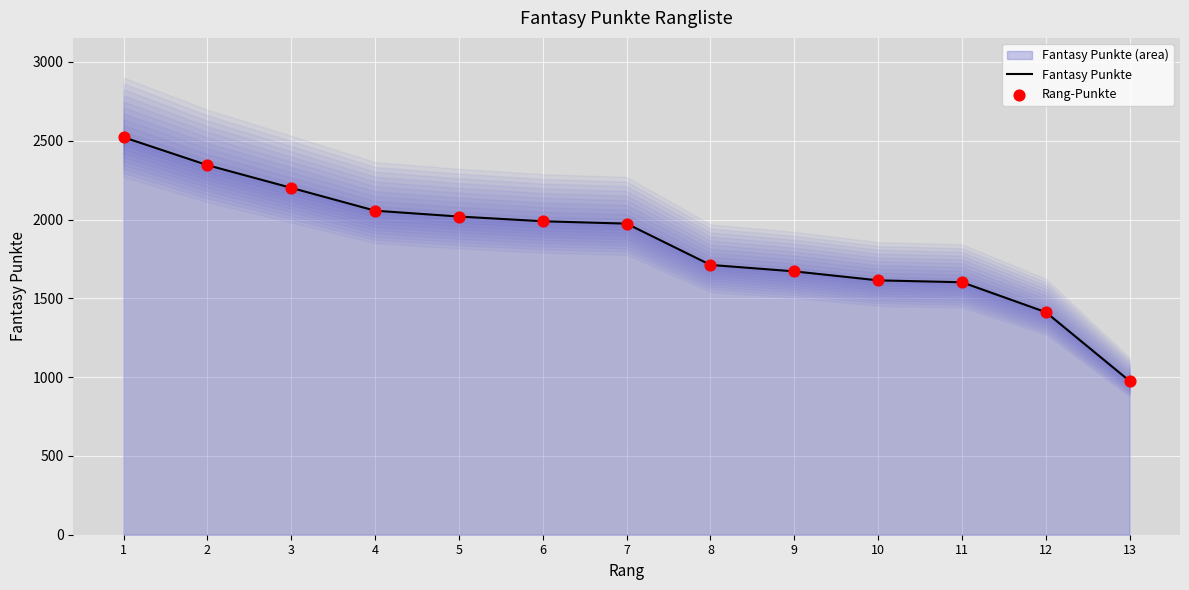

What is the total value across all series at 6?

3978